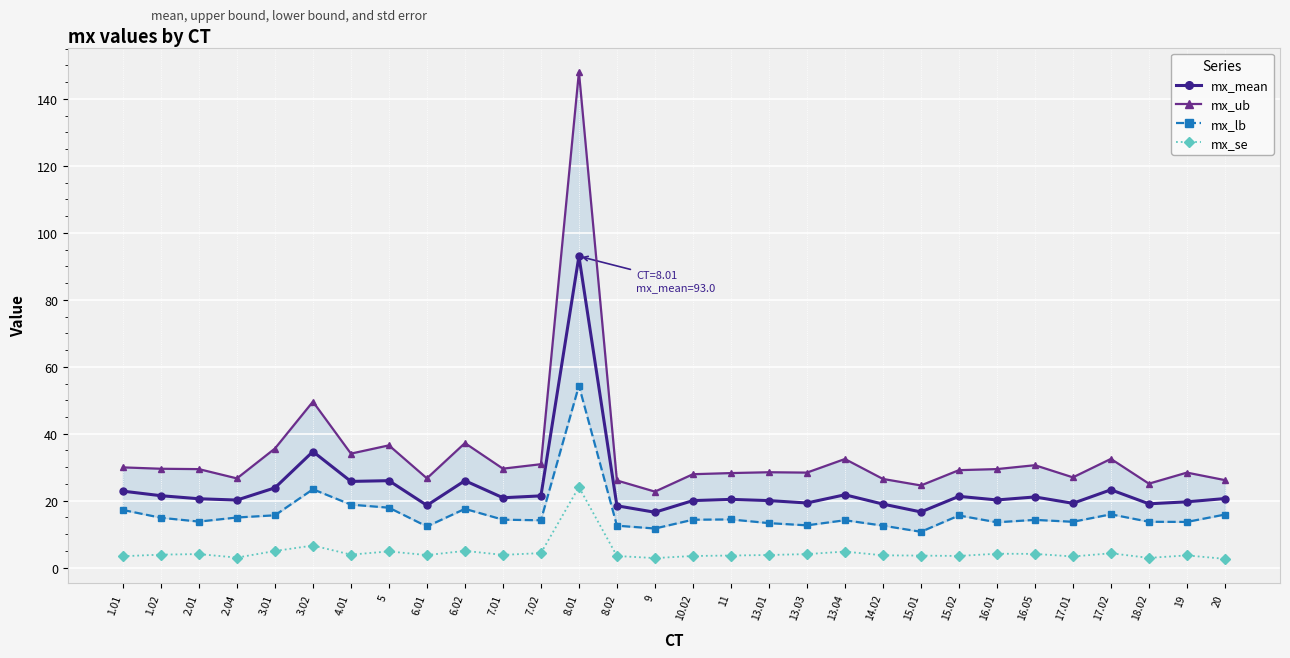

How many distinct data groups are displayed?

4